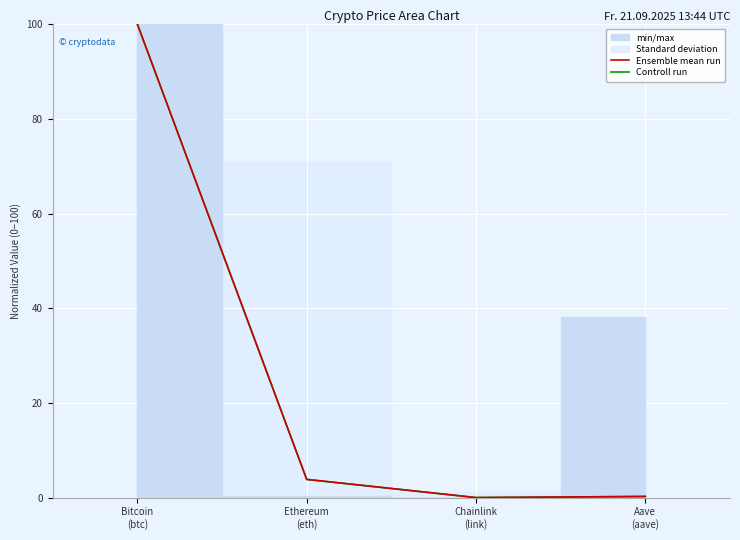

The value of Controll run at Ethereum
(eth) is 3.8. True or false?

True